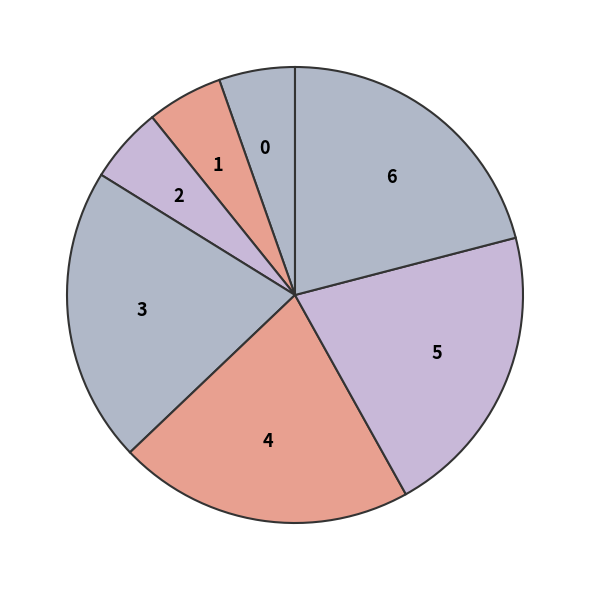

Is 2 the majority of the pie?

No